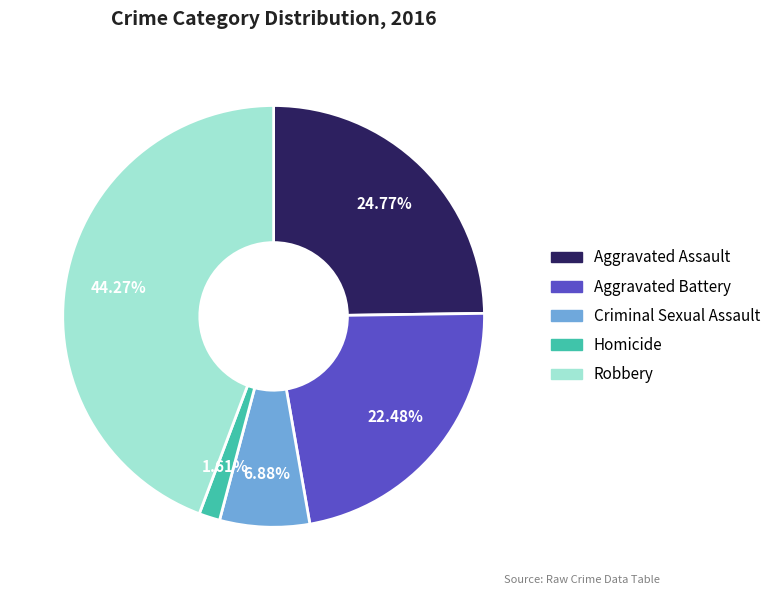

To the nearest percent, what is the combined percentage of Homicide and Aggravated Battery?

24%